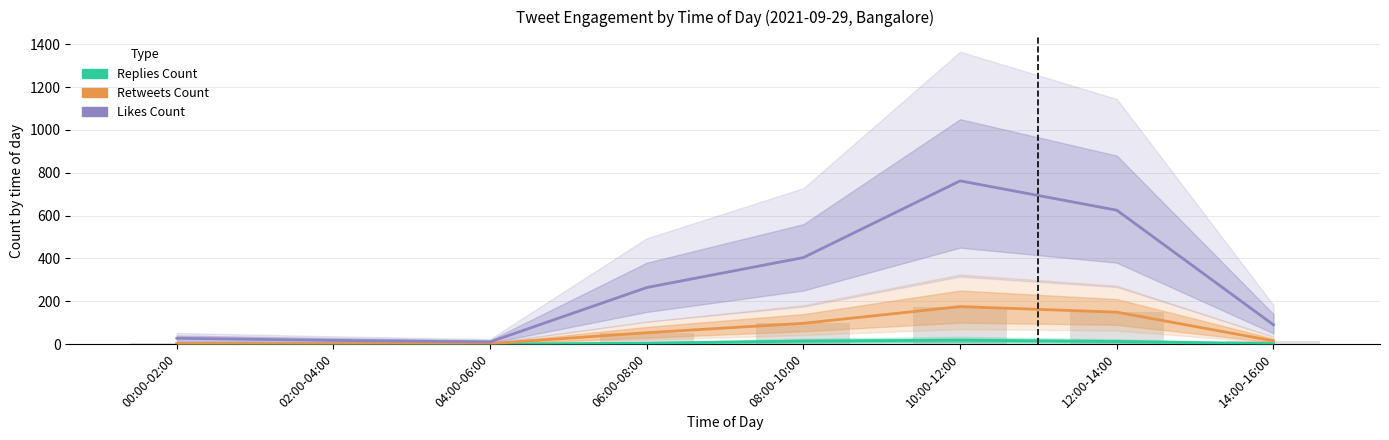

Which label corresponds to the smallest value in the chart?

04:00-06:00